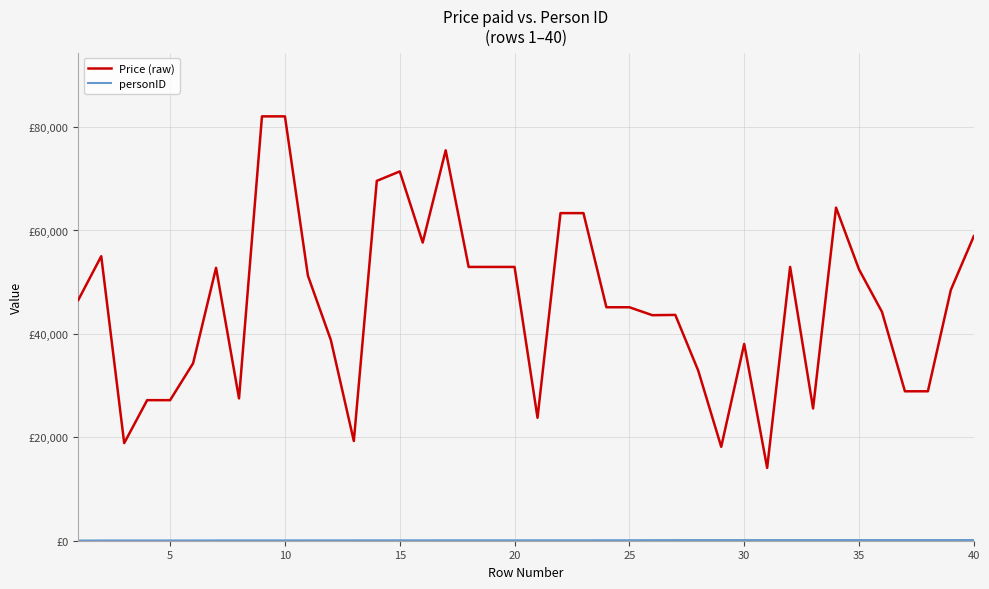

Reading left to right, list all the values displayed in this chart.

Price (raw): 46554	55024	18876	27184	27184	34311	52774	27519	82067	82067	51266	38800	19281	69588	71422	57663	75504	52948	52948	52948	23775	63355	63355	45150	45150	43617	43671	32877	18162	38052	14088	52956	25577	64419	52472	44260	28900	28900	48514	58895
personID: 30	49	50	51	51	51	61	67	68	68	74	74	74	75	77	77	80	80	80	80	80	84	84	93	93	112	116	119	119	119	120	120	120	122	127	127	128	128	128	130